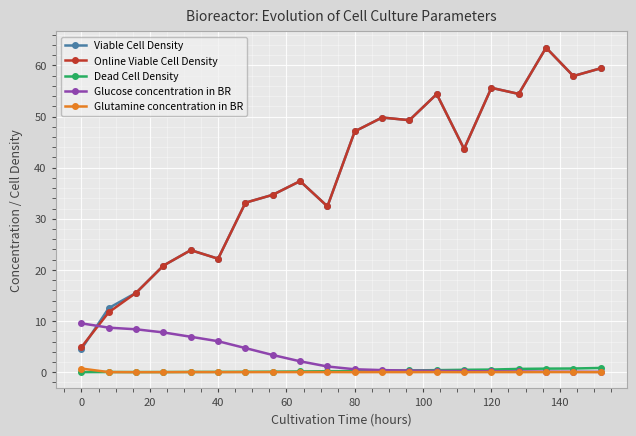

What is the value of the Online Viable Cell Density point at the 18th from the left?

63.5